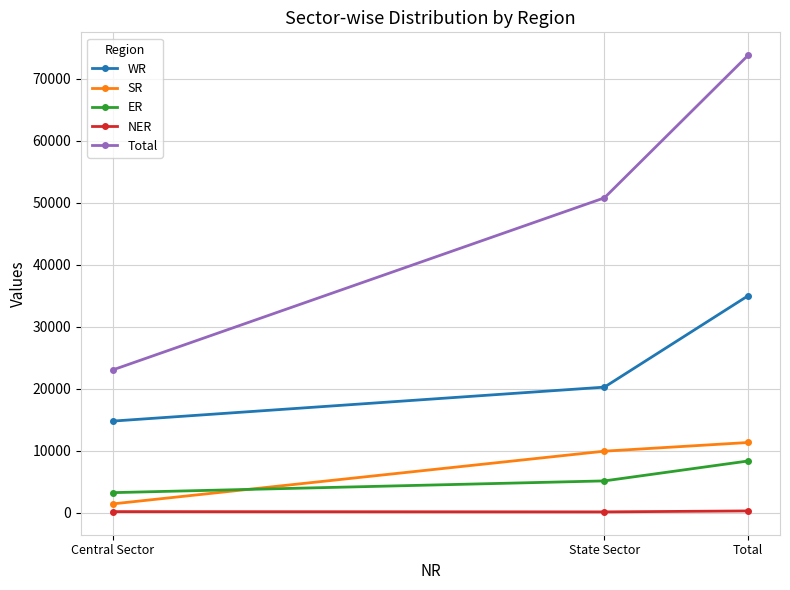

Count the SR values in the range 1400 to 11305.

3